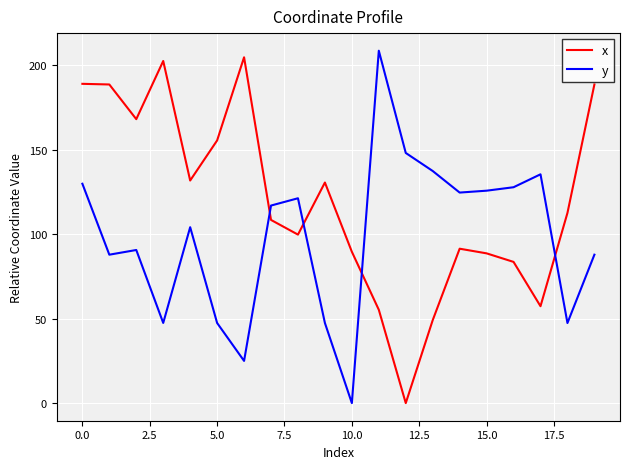

What is the difference between the maximum and minimum values in the y series?

208.6